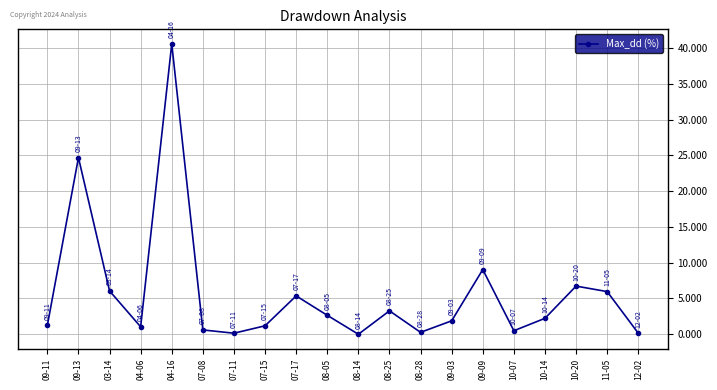

How many categories are shown in the chart?

20